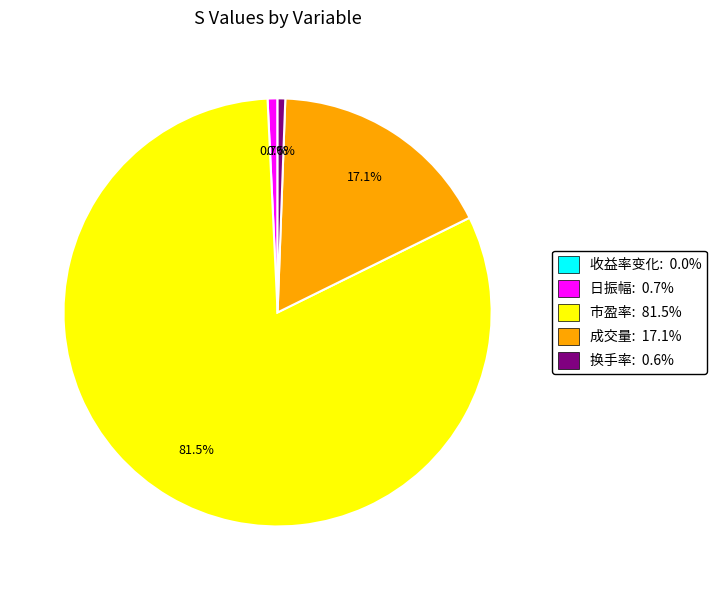

Is the sum of 换手率: 0.6% and 日振幅: 0.7% greater than half?

No